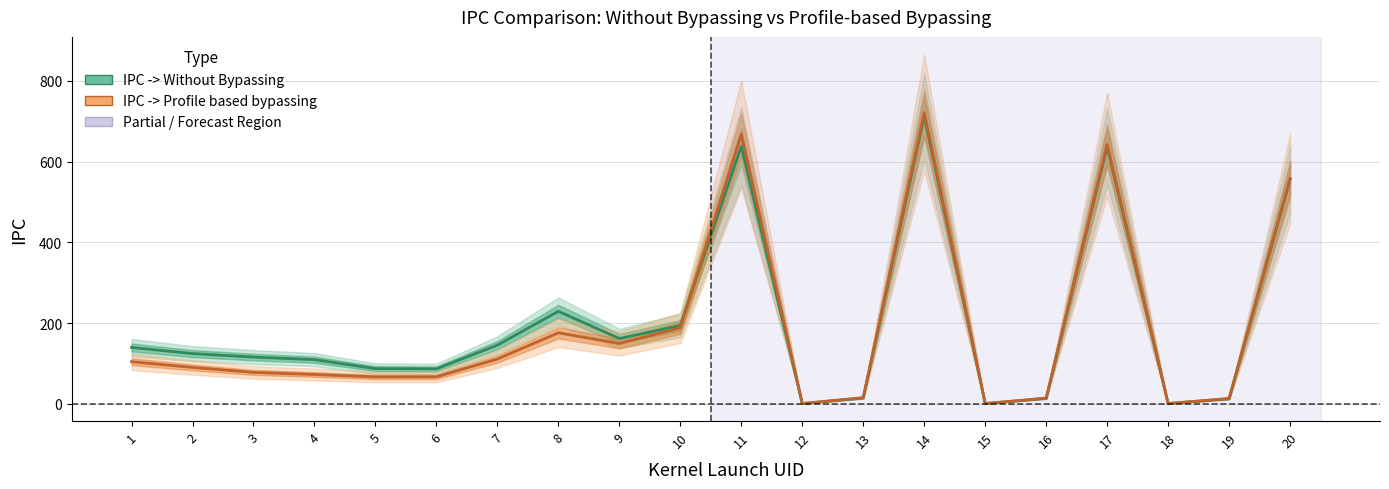

What is the value of the IPC -> Without Bypassing point at the 19th from the left?

12.6